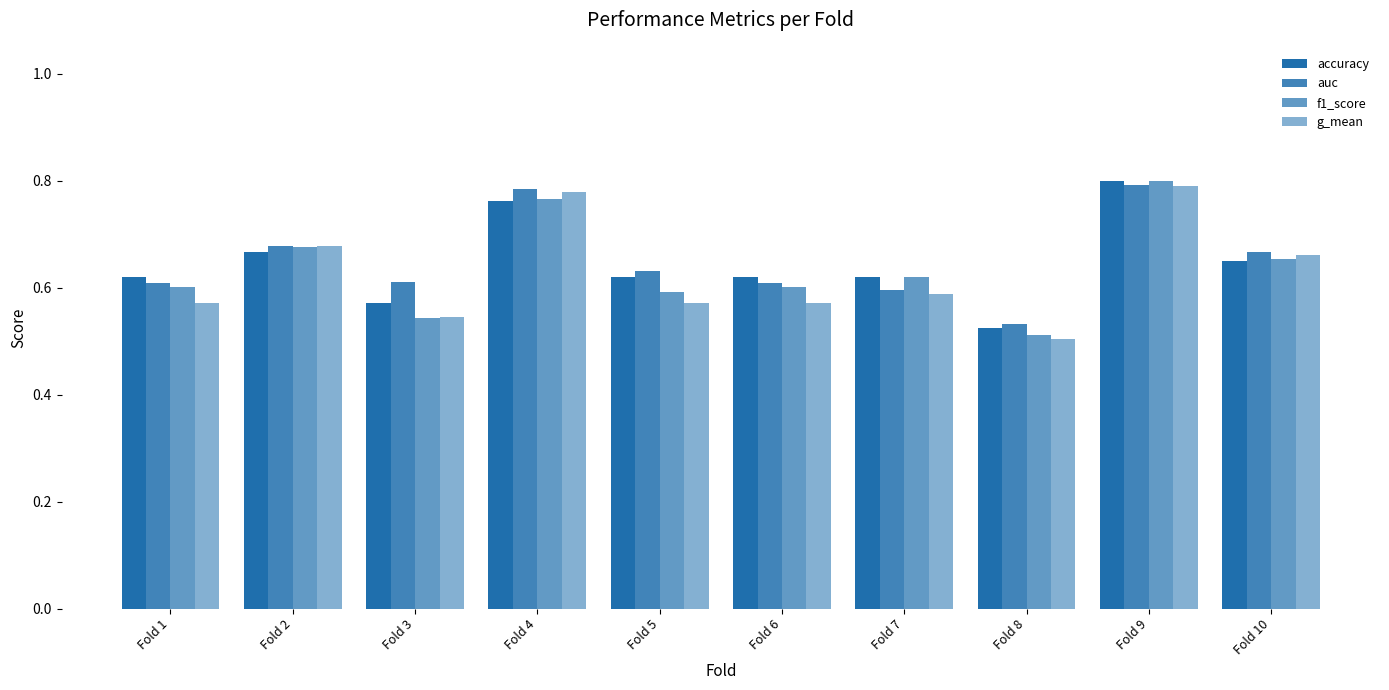

How many groups of bars are there?

10